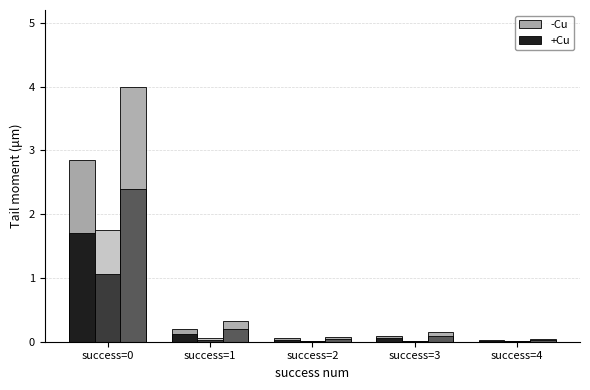

Reading right to left, transcribe all the data shown in this chart.

mean (-Cu): success=4=0.0	success=3=0.1	success=2=0.1	success=1=0.2	success=0=2.8
mean (+Cu): success=4=0.0	success=3=0.1	success=2=0.0	success=1=0.1	success=0=1.7
best (-Cu): success=4=0.0	success=3=0.0	success=2=0.0	success=1=0.1	success=0=1.8
best (+Cu): success=4=0.0	success=3=0.0	success=2=0.0	success=1=0.0	success=0=1.1
worst (-Cu): success=4=0.0	success=3=0.1	success=2=0.1	success=1=0.3	success=0=4.0
worst (+Cu): success=4=0.0	success=3=0.1	success=2=0.0	success=1=0.2	success=0=2.4